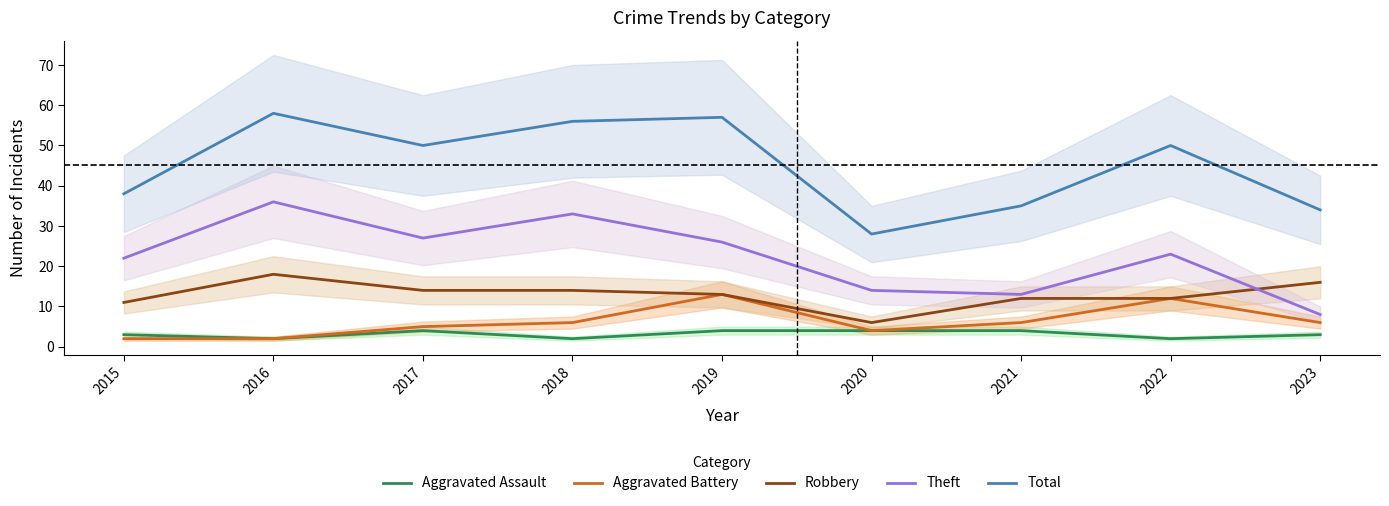

What is the minimum value shown in the chart?

2